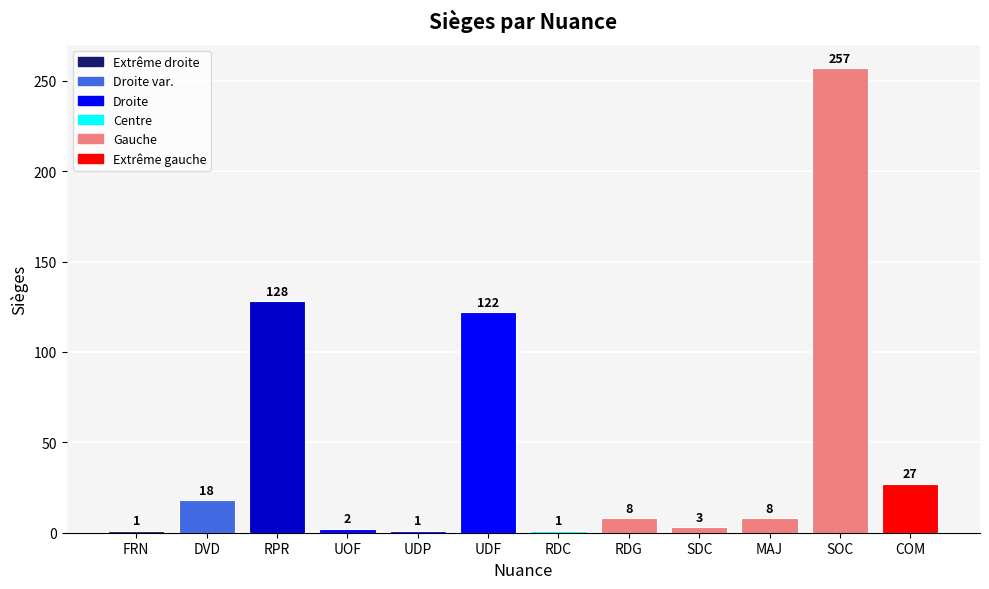

What is the greatest value displayed?

257